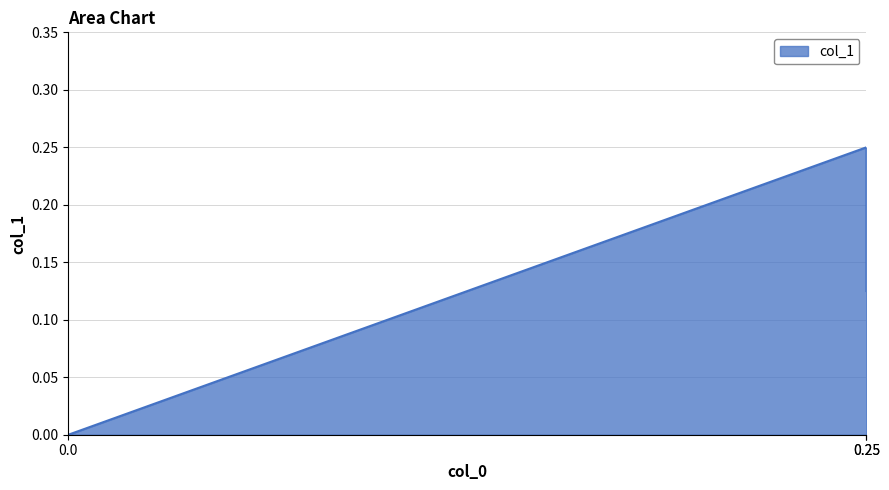

The value at 0.25 is 0.1. True or false?

False